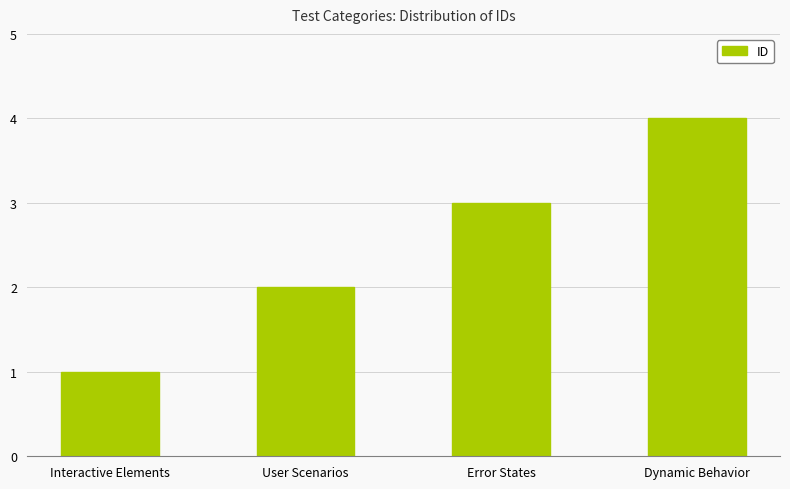

Between User Scenarios and Error States, which is larger?

Error States